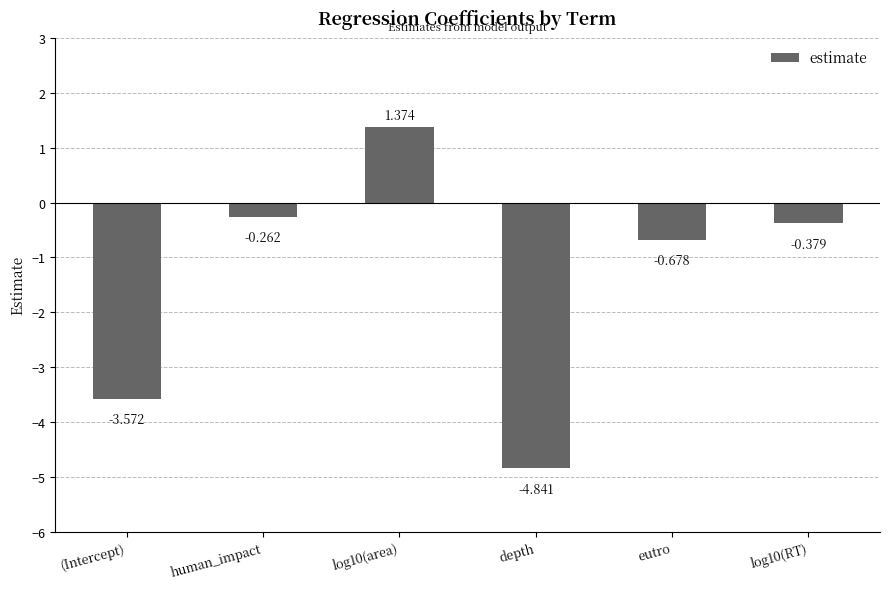

What is the label of the 4th bar from the left?

depth